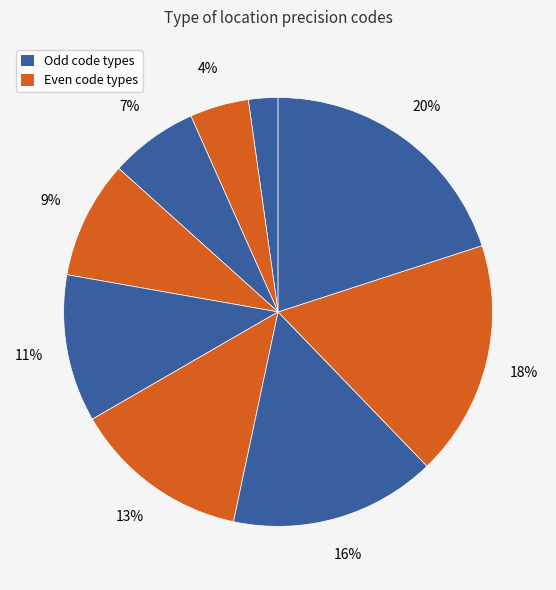

To the nearest percent, what is the average slice percentage?

11%